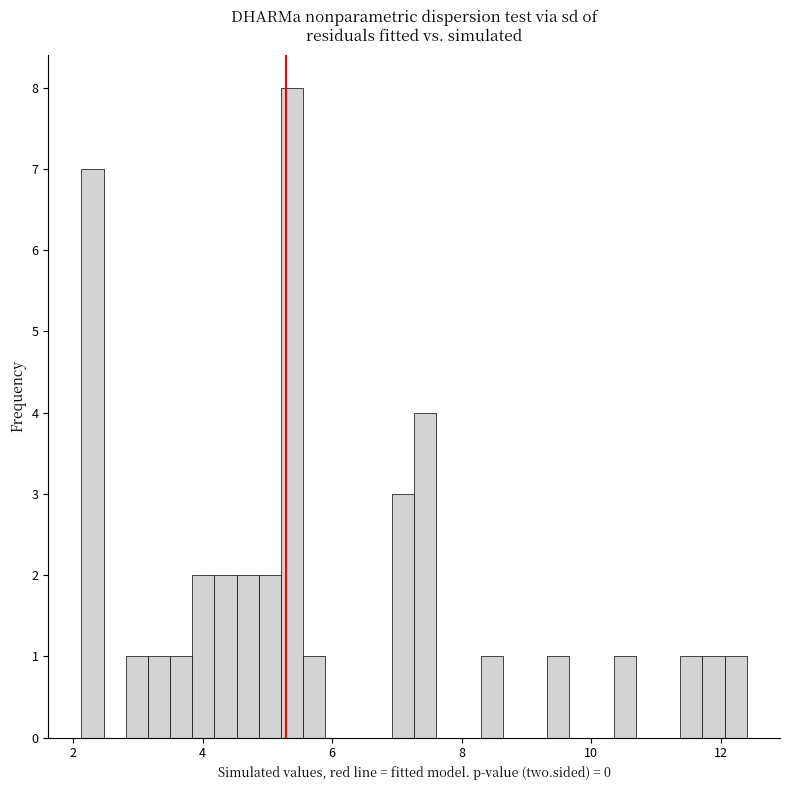

Read against the x-axis, roughly where is the centre of the tallest bar?

5.4